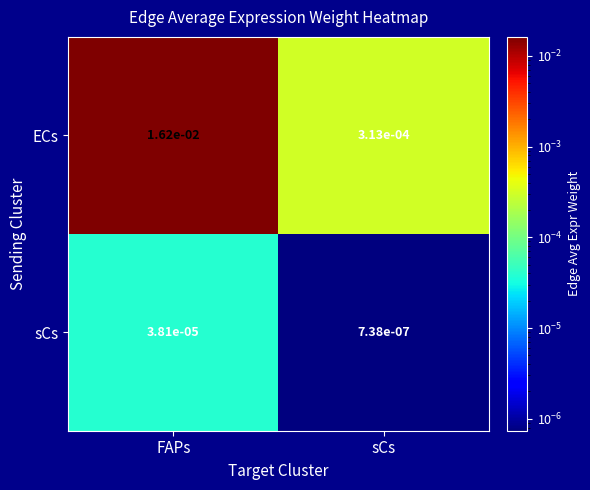

Which series has the largest range (max minus min)?

ECs